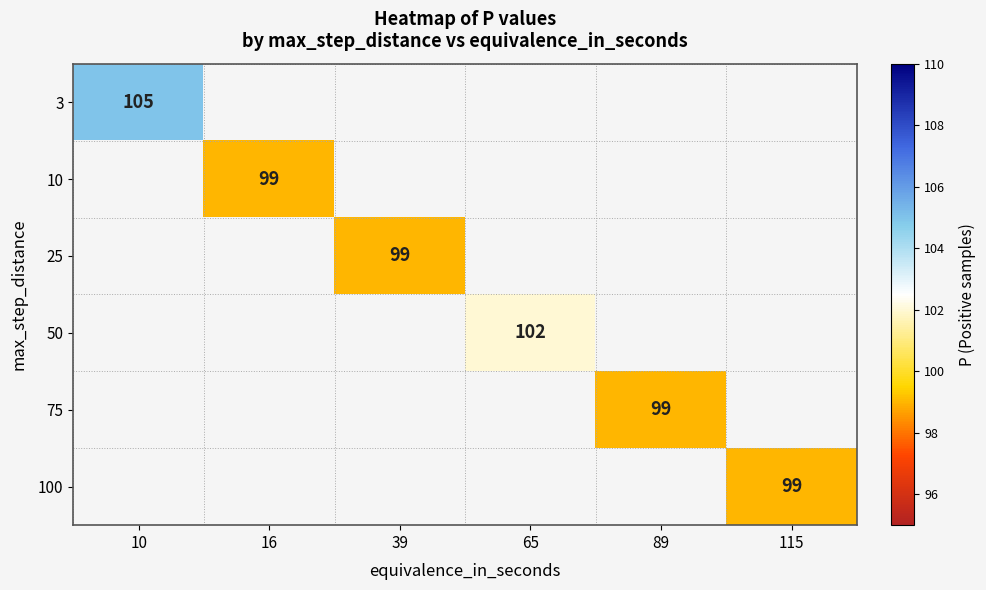

How many categories are shown in the chart?

6